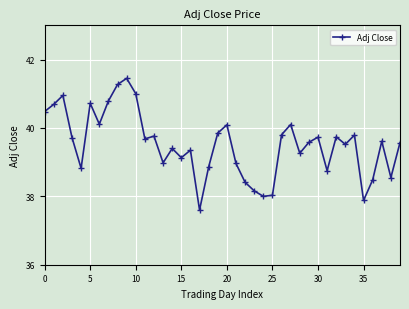

What is the sum of all values?

1580.6